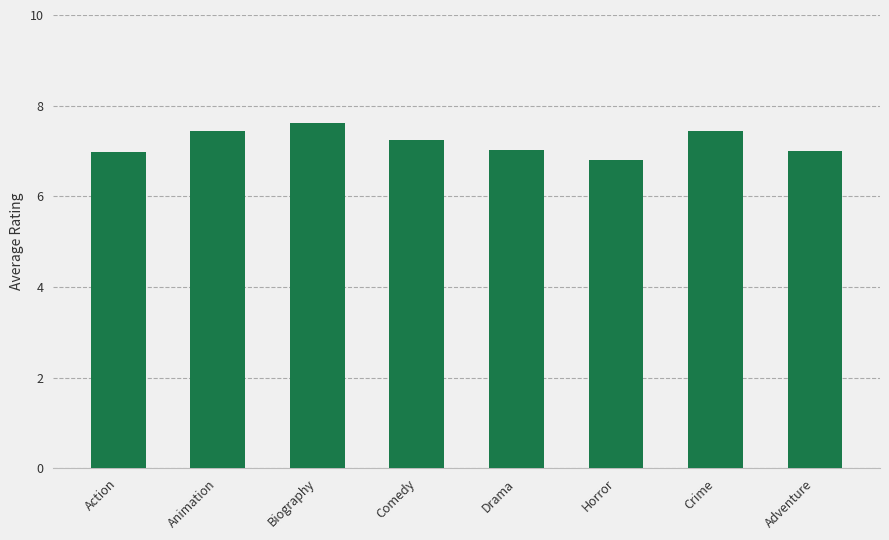

What is the difference between the maximum and second lowest values?

0.6